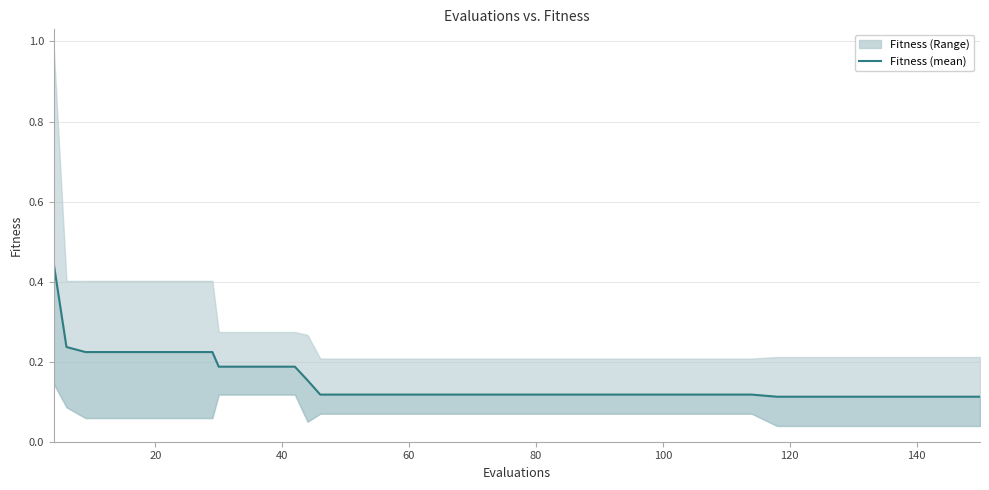

How many categories are shown in the chart?

40